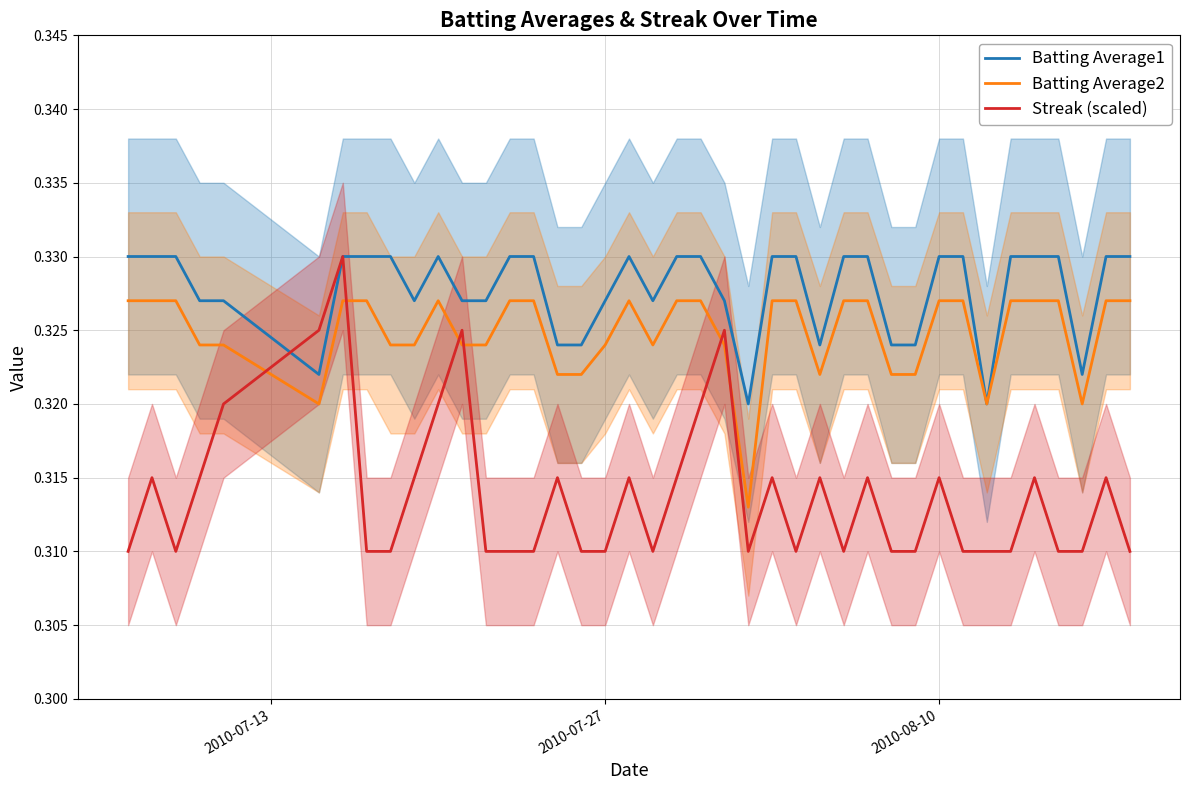

After their last crossing, which series has the higher values: Batting Average2 or Streak (scaled)?

Batting Average2